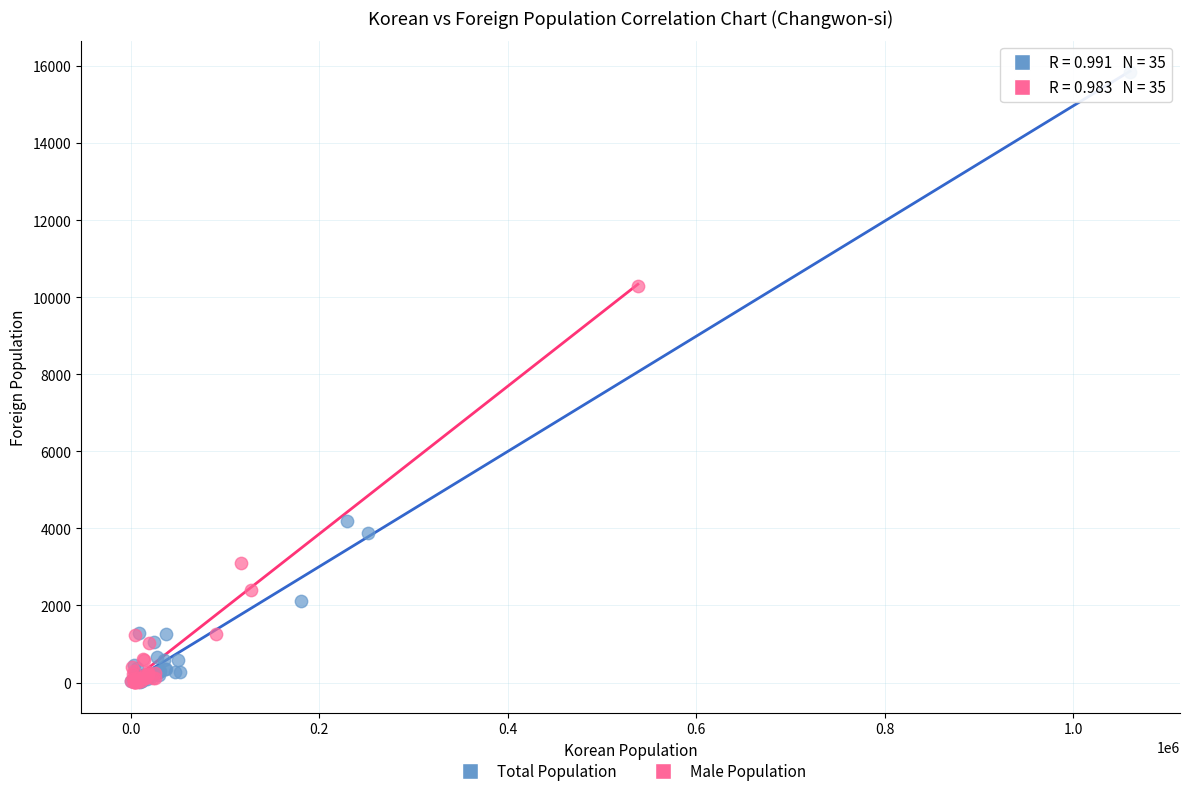

Which series contains the highest Y value?

Total Population